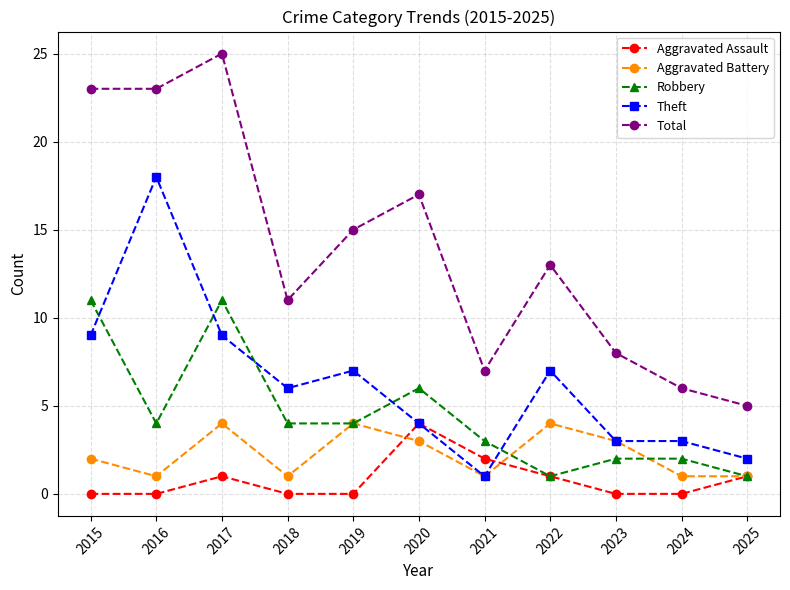

What is the value of the Total point at the 6th from the left?

17